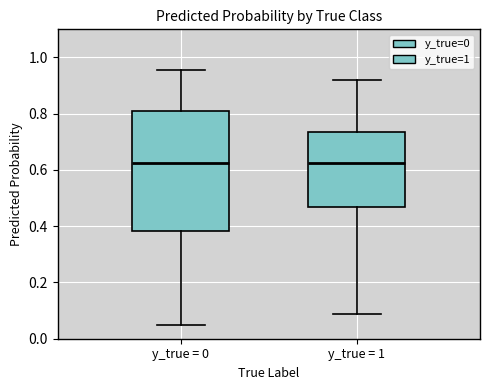

Where does the lower whisker of the box for y_true = 0 end on the y-axis? The values are not printed on the chart, so give them approximately, as read against the axis.

0.04